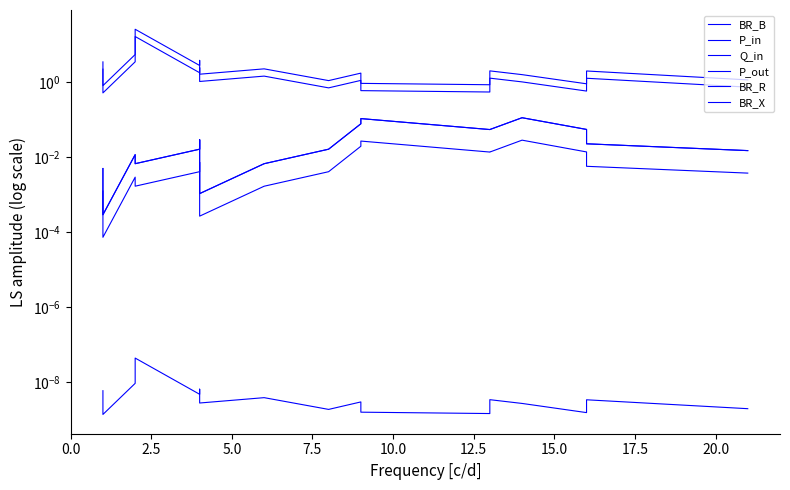

True or false: P_out and Q_in cross at least once.

False